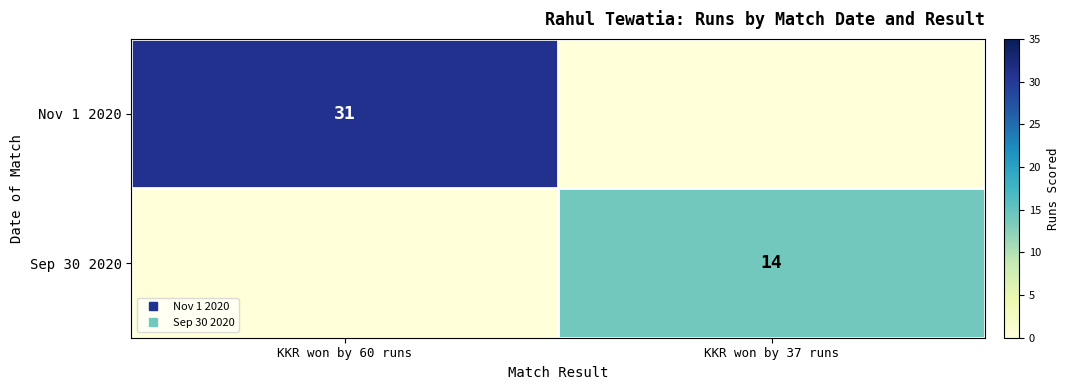

At which label is Sep 30 2020 closest to 7?

KKR won by 60 runs